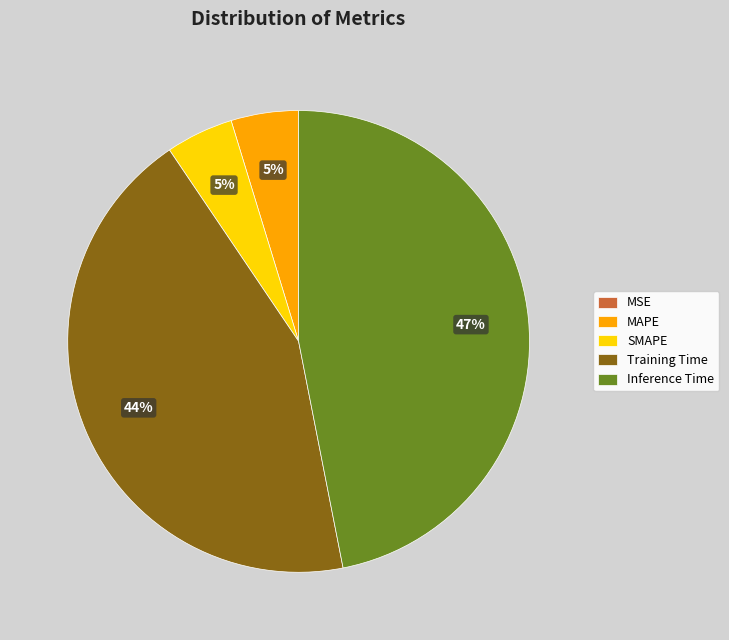

True or false: Training Time accounts for 35% of the total.

False